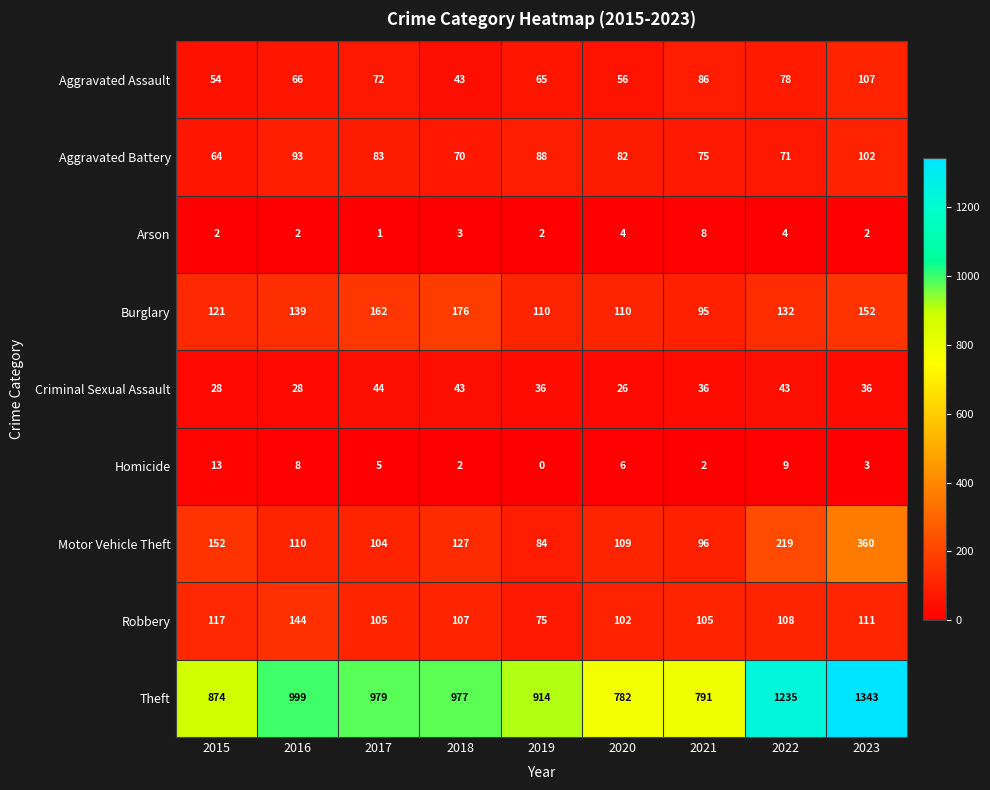

The Theft series shows 782 at 2020. True or false?

True